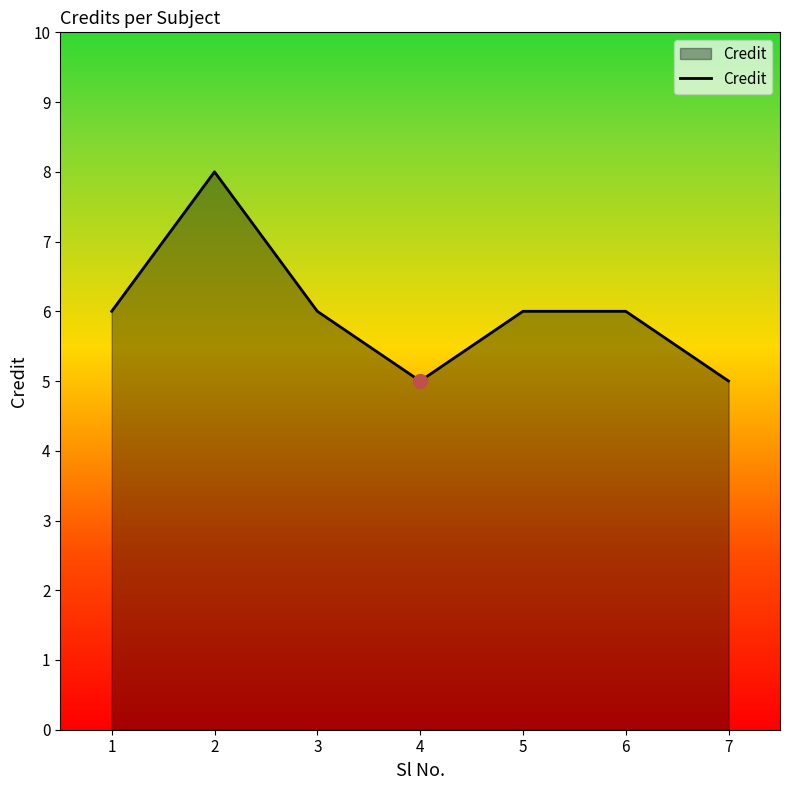

At which category does the data reach its first local peak?

2